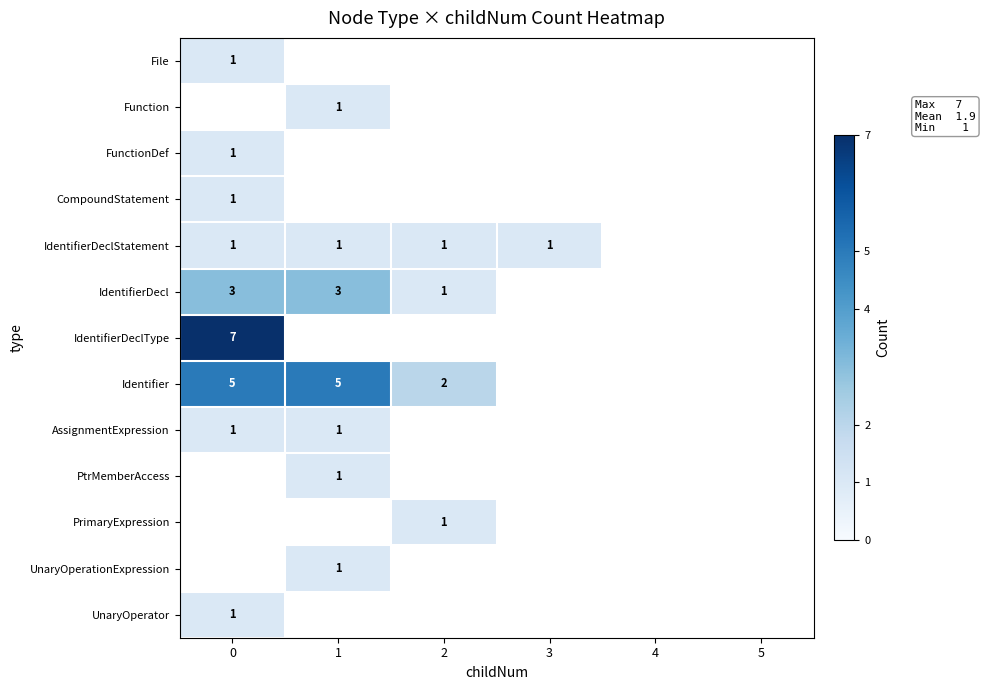

What is the minimum value shown in the chart?

1.0